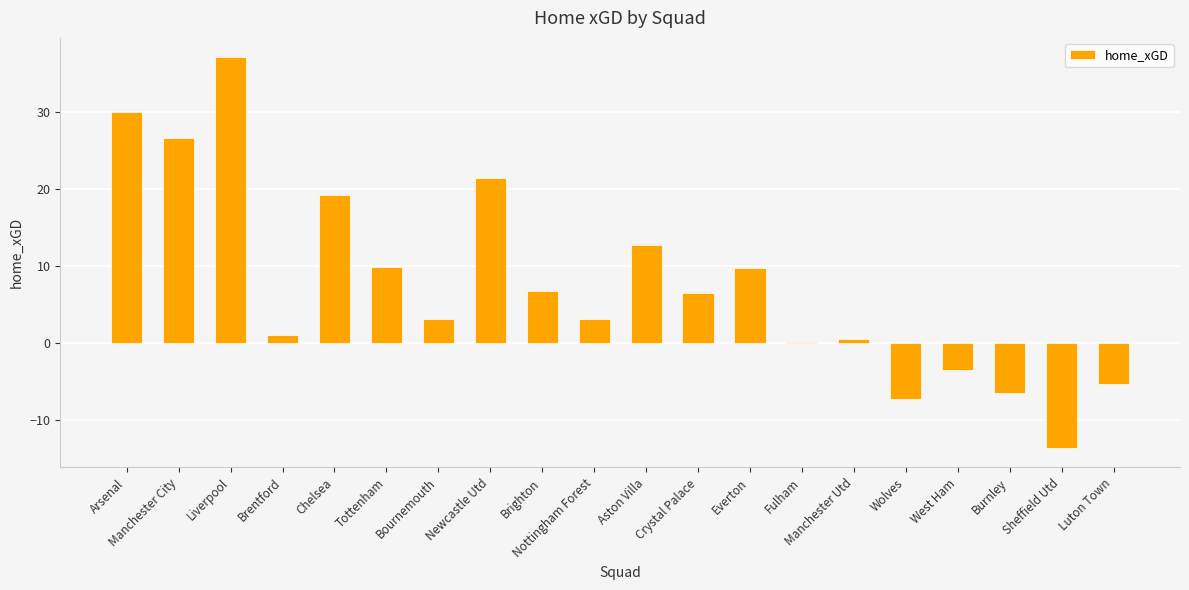

How many data points does each series have?

20